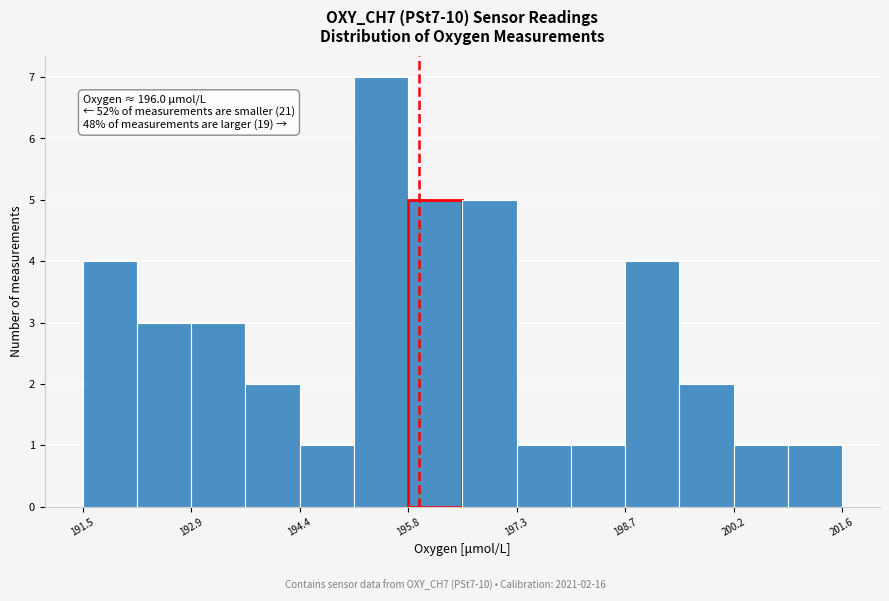

Read against the x-axis, roughly where is the centre of the tallest bar?

195.4